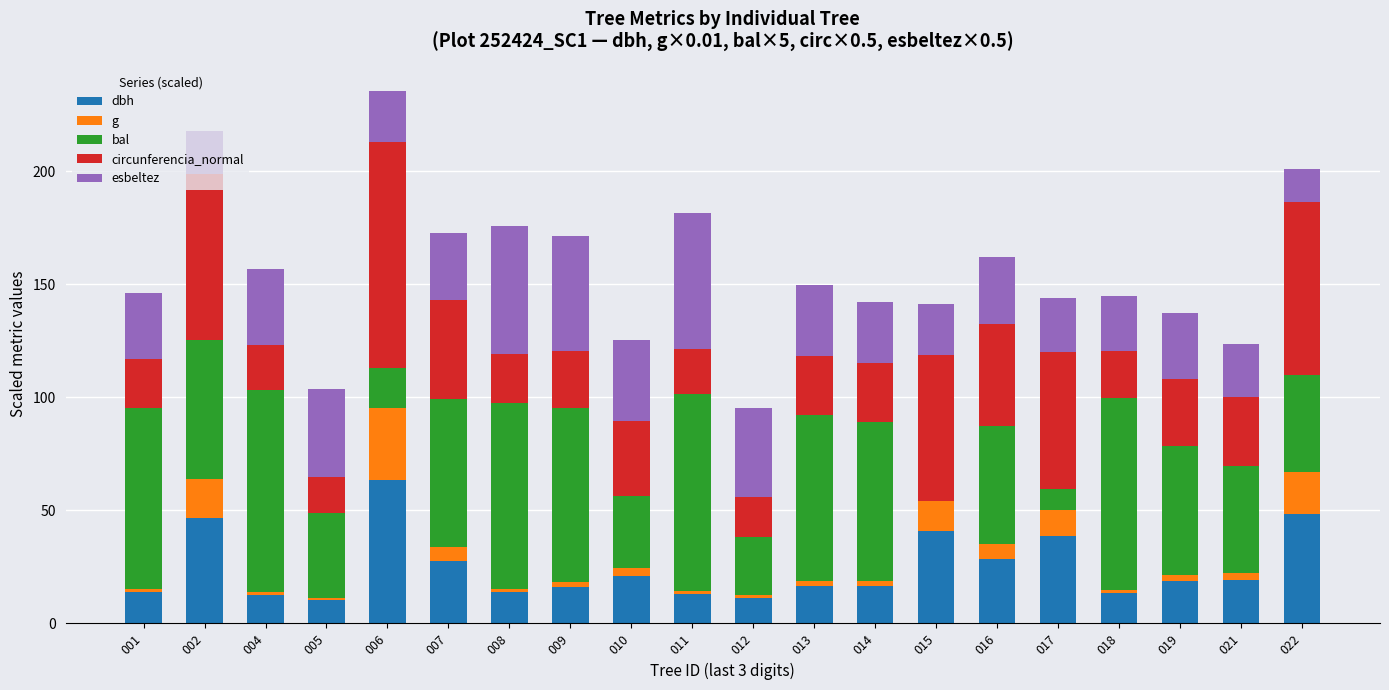

How many data points does each series have?

20